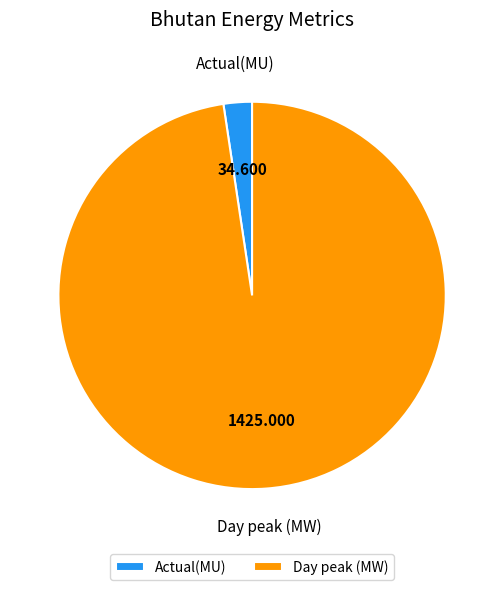

What is the largest slice in the pie chart?

Day peak (MW)